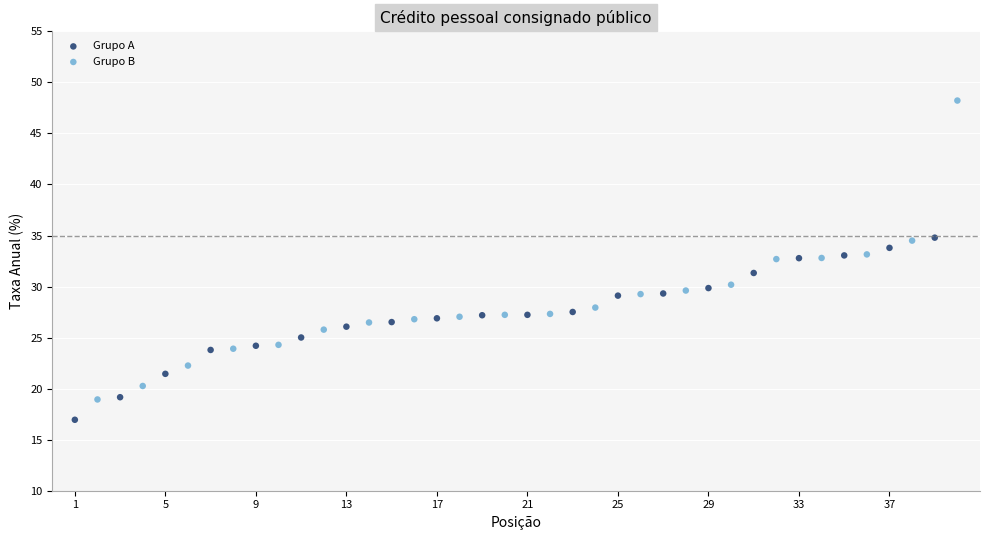

Which series reaches the maximum Y coordinate?

Grupo B